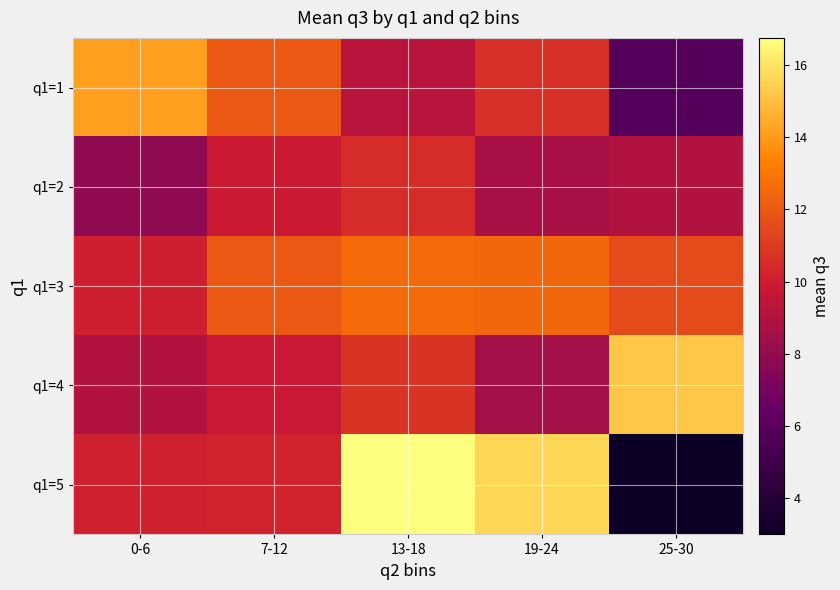

At 13-18, list the series in order from largest to smallest.

q1=5, q1=3, q1=4, q1=2, q1=1